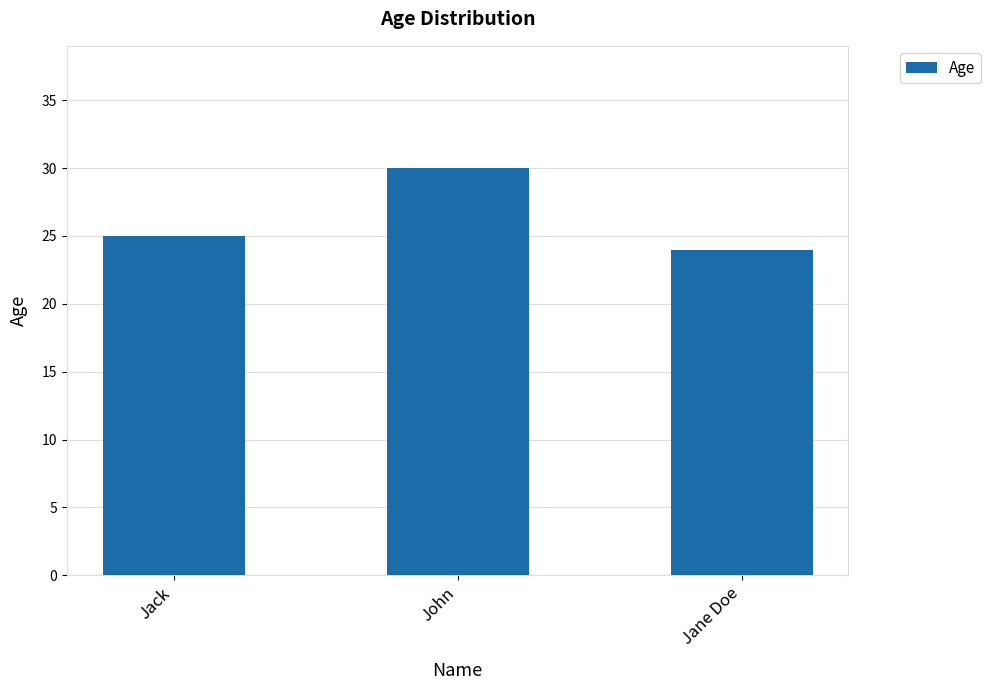

How many series are shown in this chart?

1